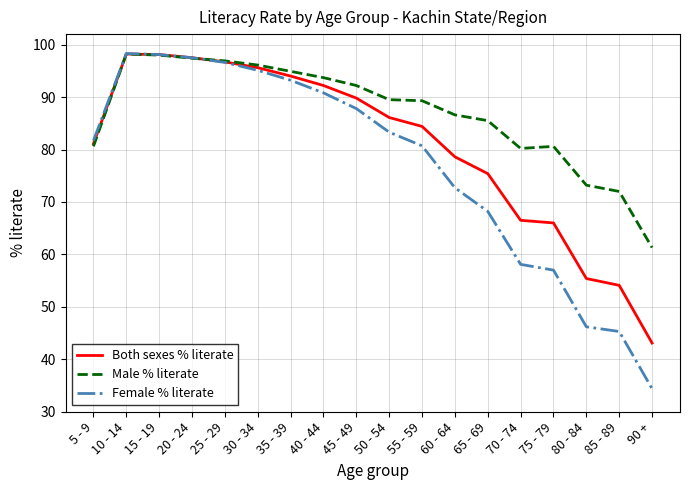

At how many categories does at least one series exceed 53?

18